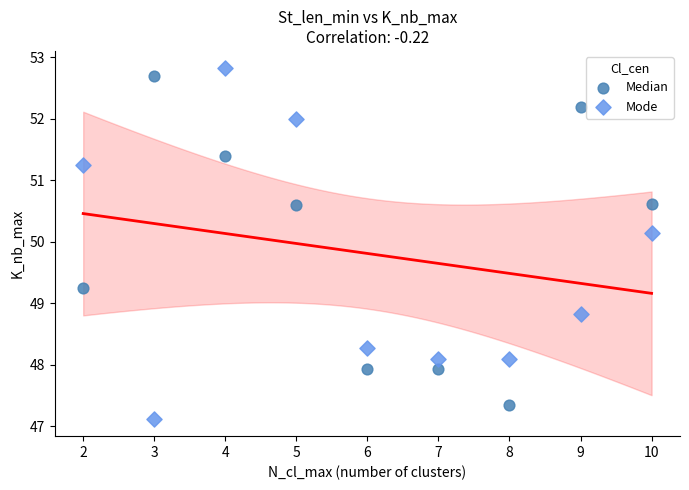

Across all data points, what is the range of X values (max minus min)?

8.0